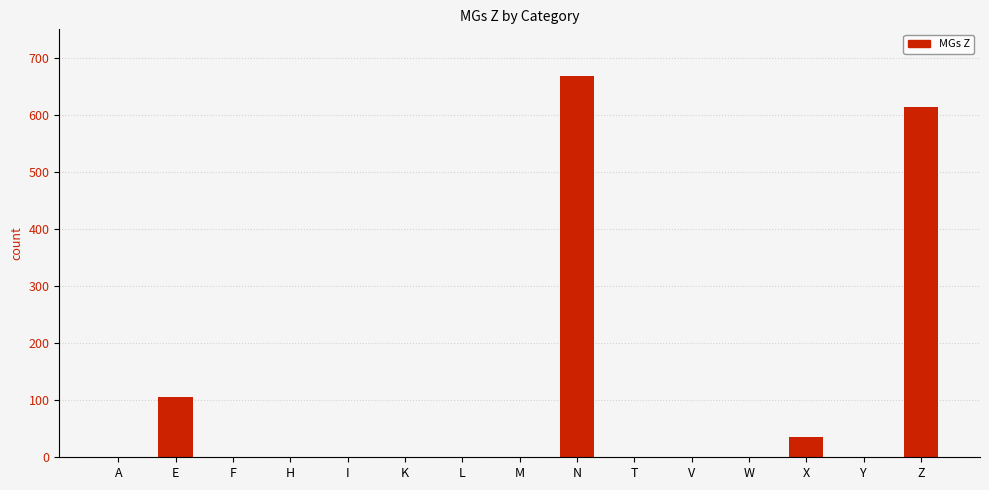

Reading right to left, list all the values displayed in this chart.

Z=614	Y=0	X=35	W=0	V=0	T=0	N=669	M=0	L=0	K=0	I=0	H=0	F=0	E=105	A=0